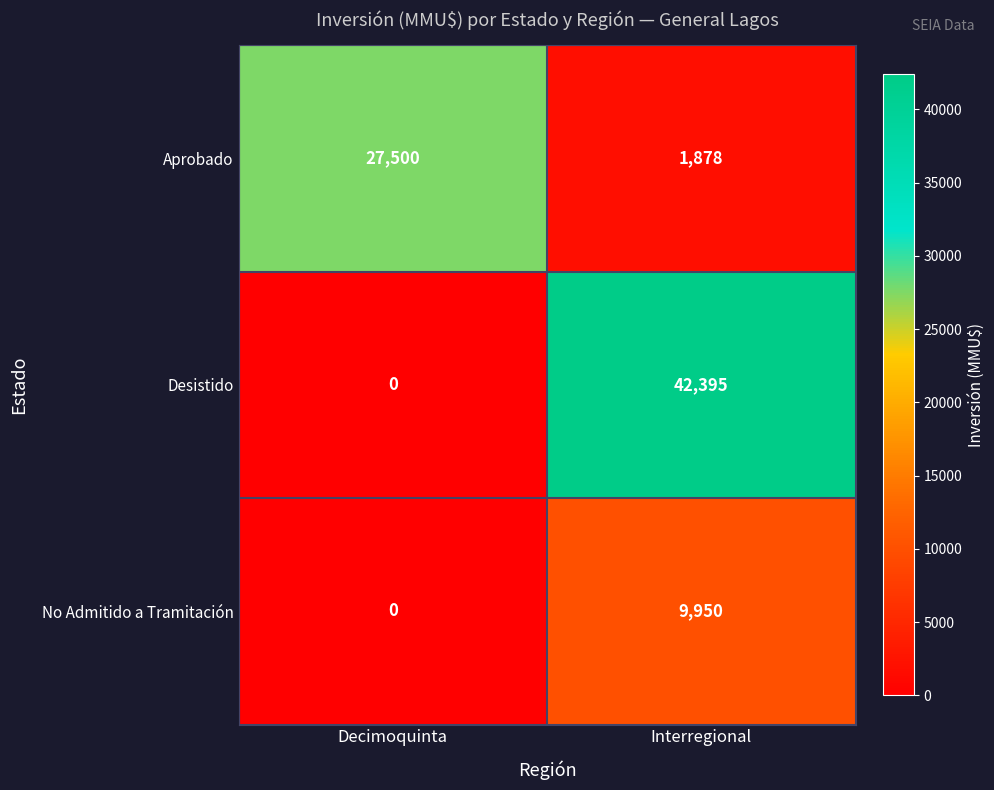

Which series changed the most between Decimoquinta and Interregional?

Desistido